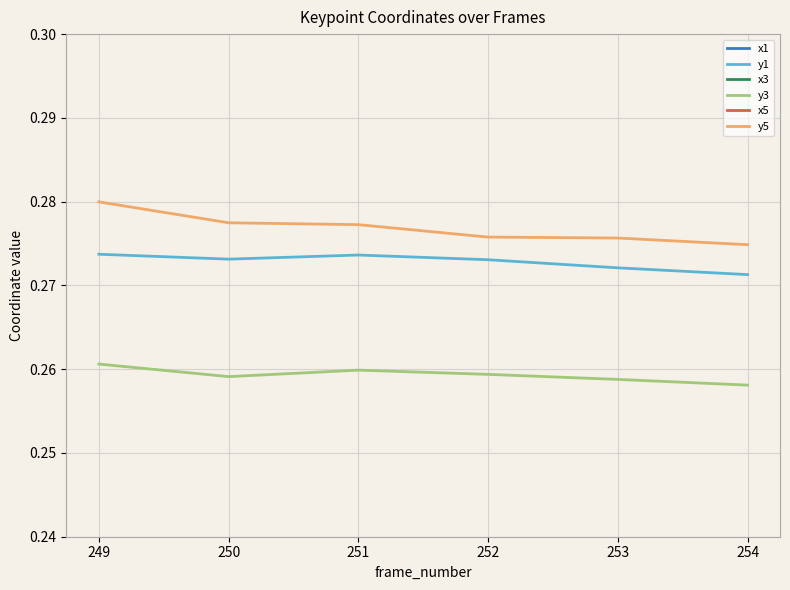

How many interior local valleys does the x5 series have?

1